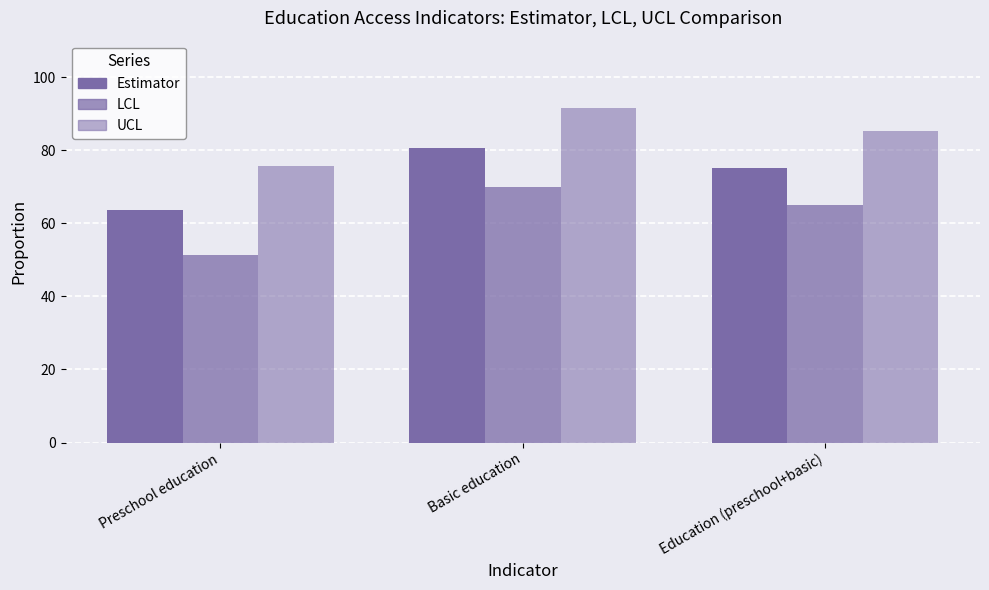

What is the average value of the LCL series?

62.1